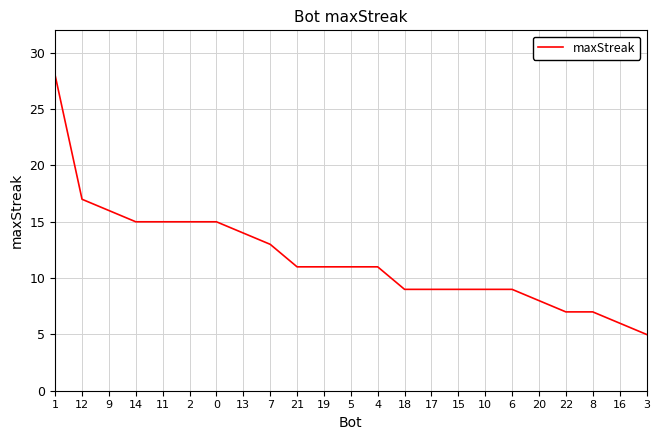

Reading left to right, list all the values displayed in this chart.

28	17	16	15	15	15	15	14	13	11	11	11	11	9	9	9	9	9	8	7	7	6	5